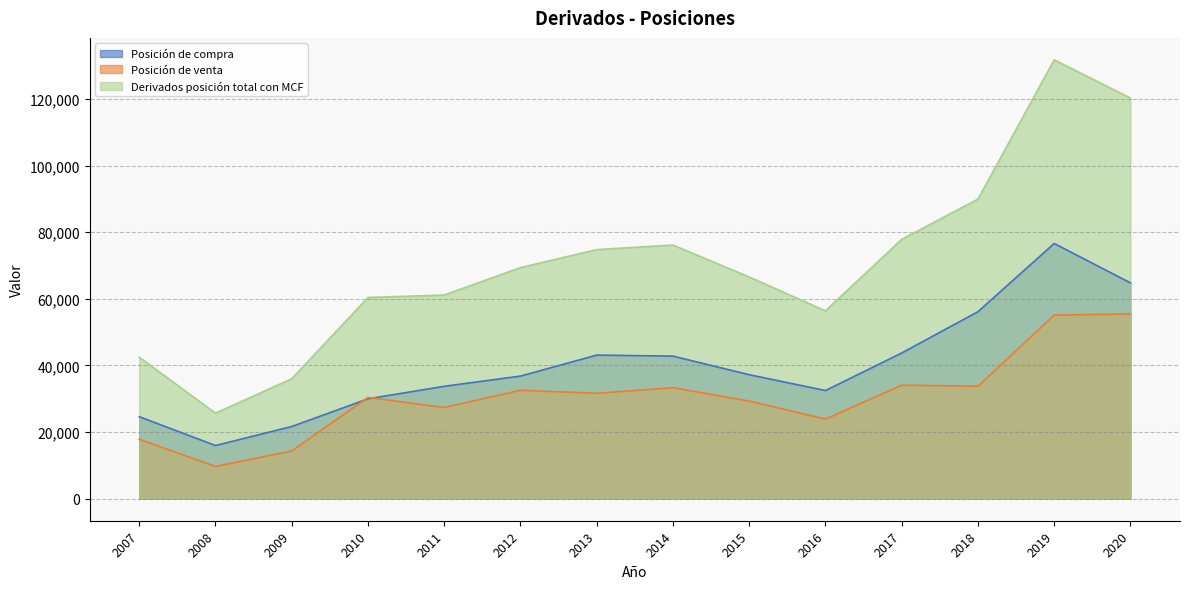

Where do Posición de compra and Posición de venta first cross each other?

2009 and 2010